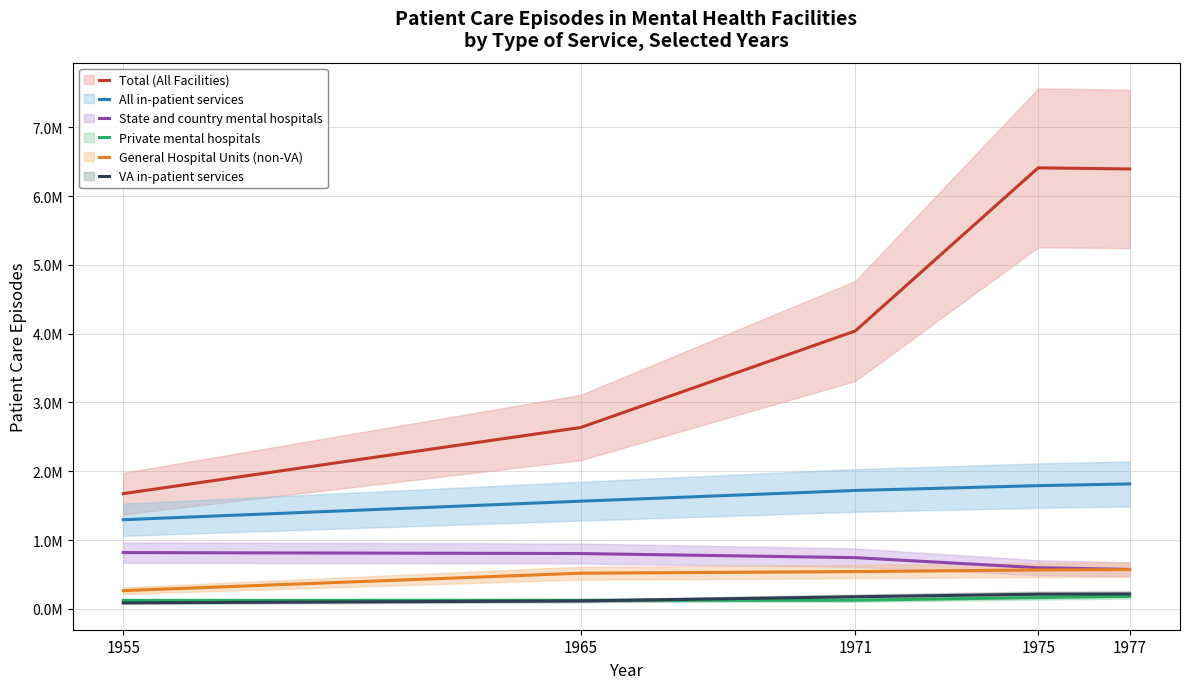

Reading right to left, extract all data points from this chart.

Total (All Facilities): 6392979	6409447	4038143	2636525	1675352
All in-patient services: 1816613	1791171	1721389	1565525	1296352
State and country mental hospitals: 574226	598993	745259	804926	818832
Private mental hospitals: 184189	165237	126600	125428	123231
General Hospital Units (non-VA): 571725	565696	542642	519328	265934
VA in-patient services: 217507	214264	176800	115843	88355